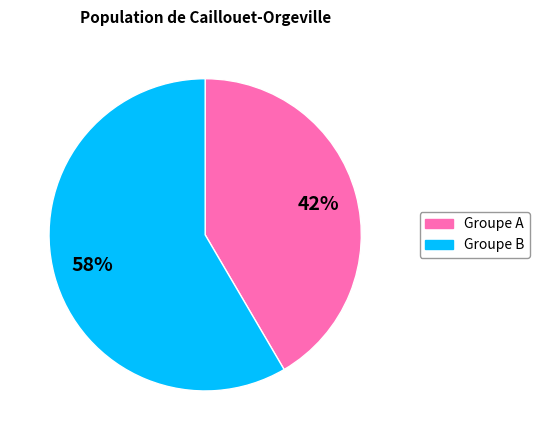

To the nearest percent, what is the average slice percentage?

50%